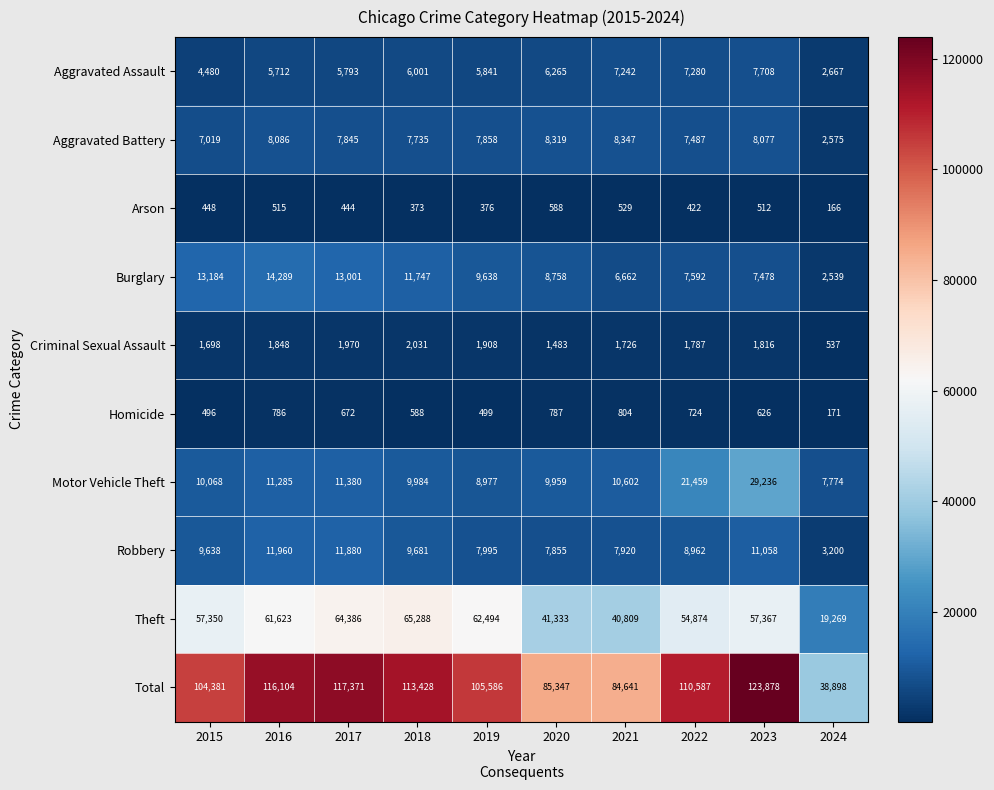

At how many categories does at least one series exceed 74312?

9